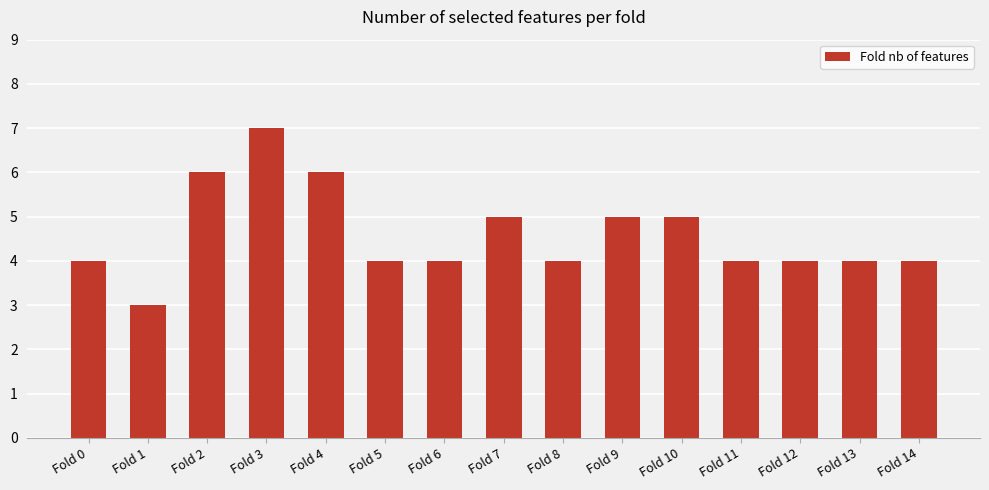

Are the bars horizontal?

No